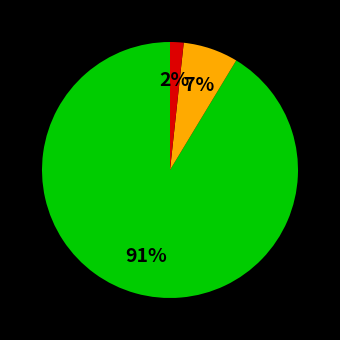

Count the number of slices in the pie.

3